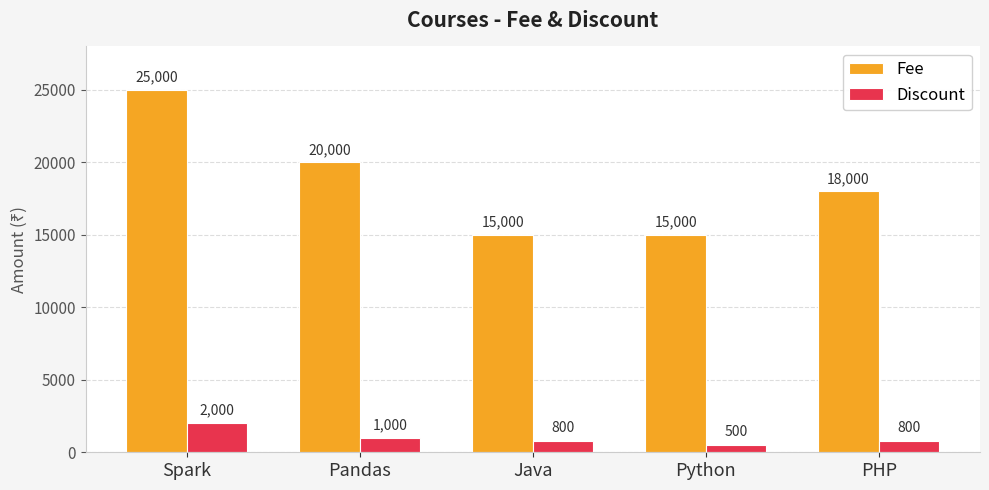

Count the number of categories in the chart.

5